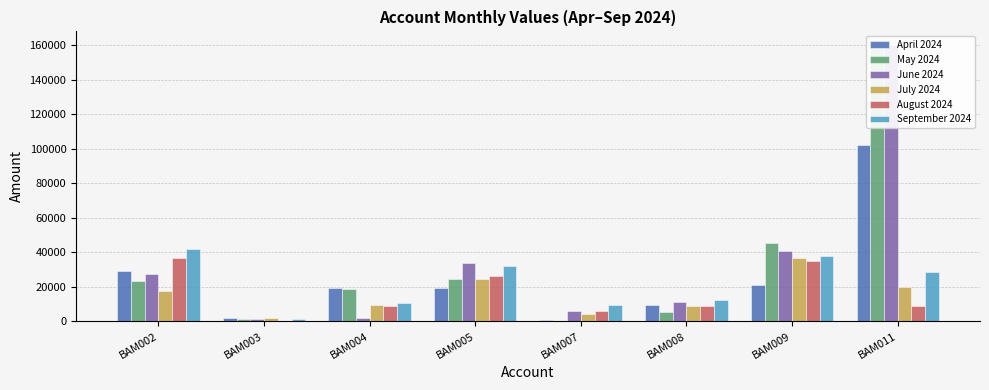

Rank the series by their maximum value, from highest to lowest.

June 2024, May 2024, April 2024, September 2024, July 2024, August 2024